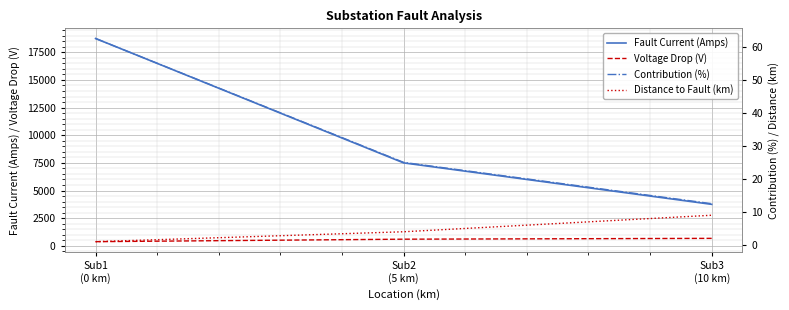

Reading left to right, transcribe all the data shown in this chart.

Fault Current (Amps): 18750.0	7500.0	3750.0
Voltage Drop (V): 375.0	600.0	675.0
Contribution (%): 62.5	25.0	12.5
Distance to Fault (km): 1.0	4.0	9.0